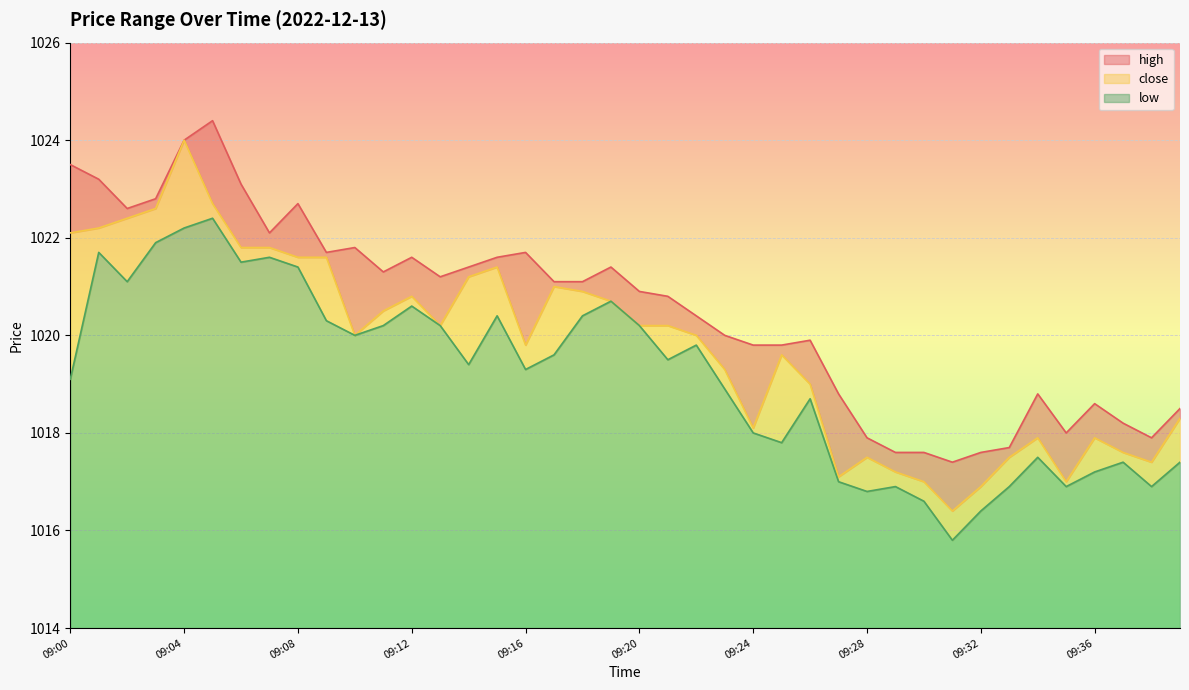

True or false: close and low intersect in this chart.

False